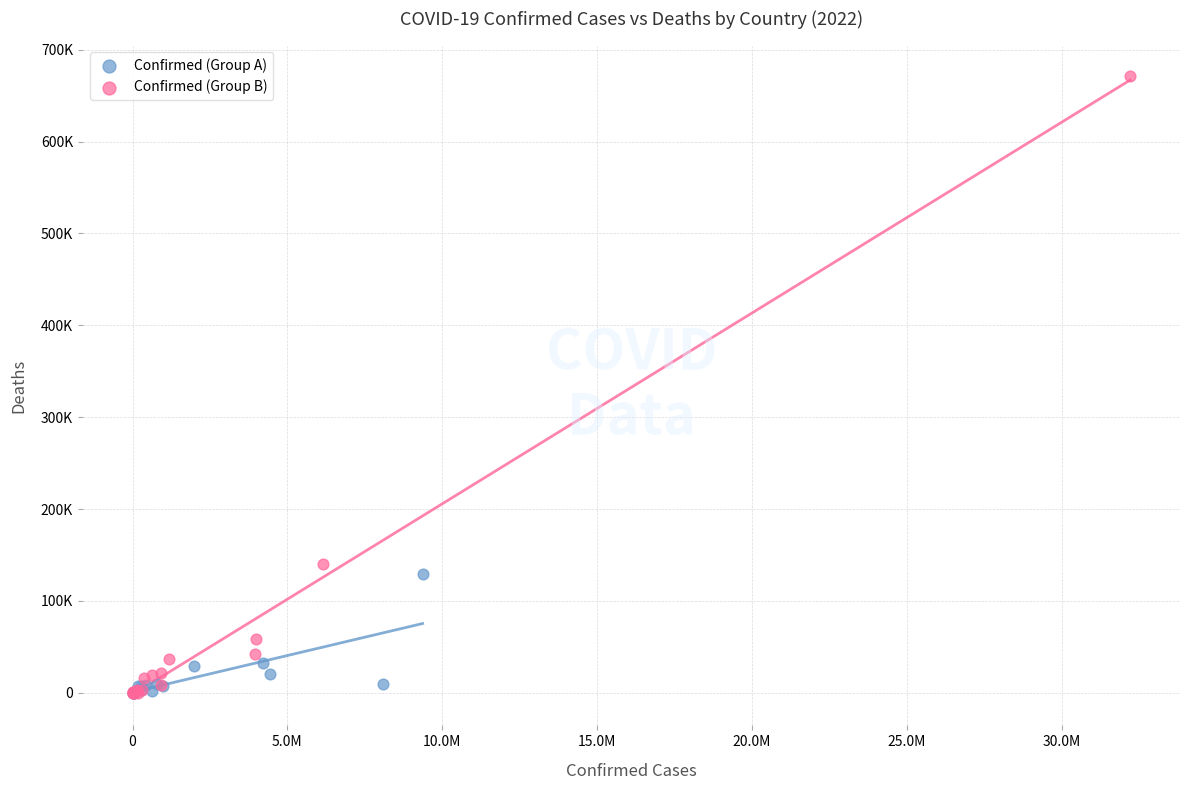

Which series has the largest Y range (max minus min)?

Confirmed (Group B)